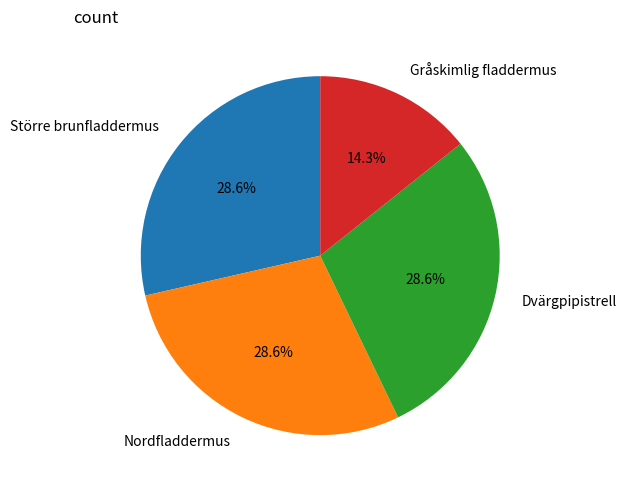

To the nearest percent, what is the difference between the largest and smallest slice percentages?

14%